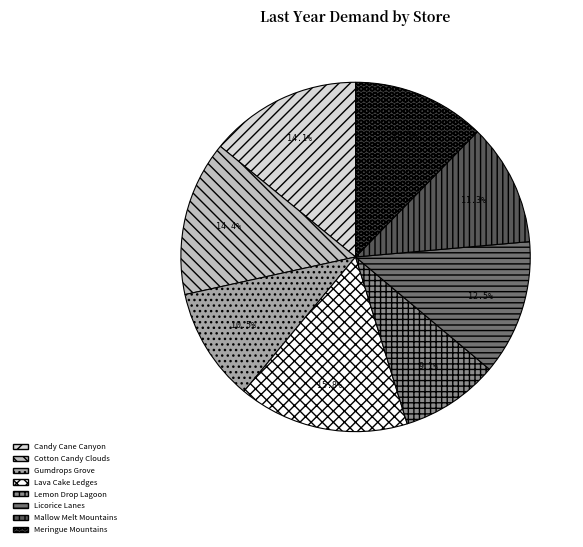

To the nearest percent, what is the combined percentage of Meringue Mountains and Mallow Melt Mountains?

24%